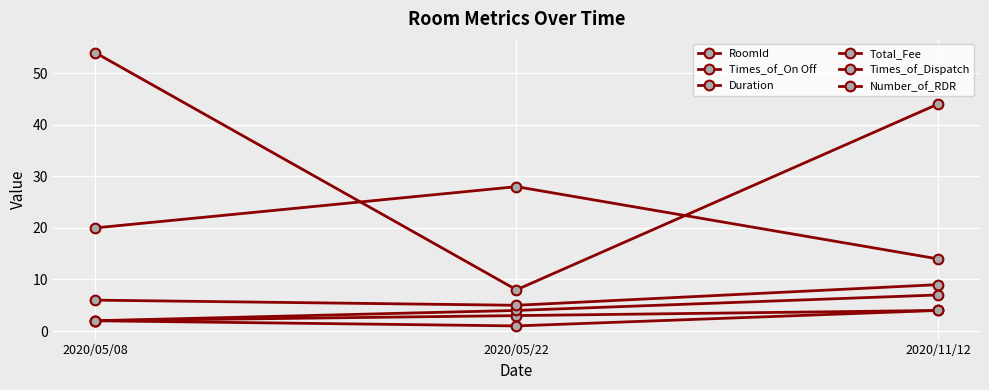

Count the Times_of_Dispatch values in the range 2 to 7.

3